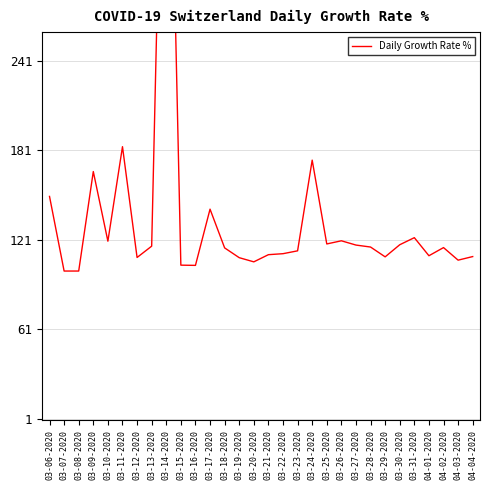

Is this an area chart (filled region under the line)?

No